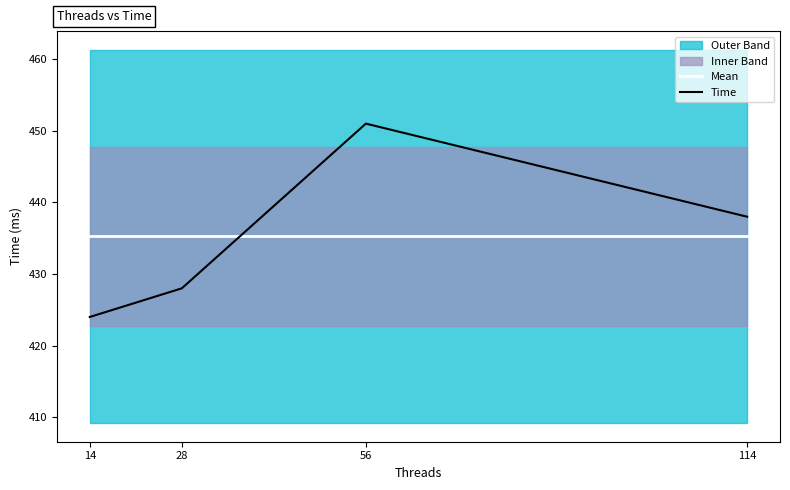

Rank the series at 114 from highest to lowest value.

Time, Mean